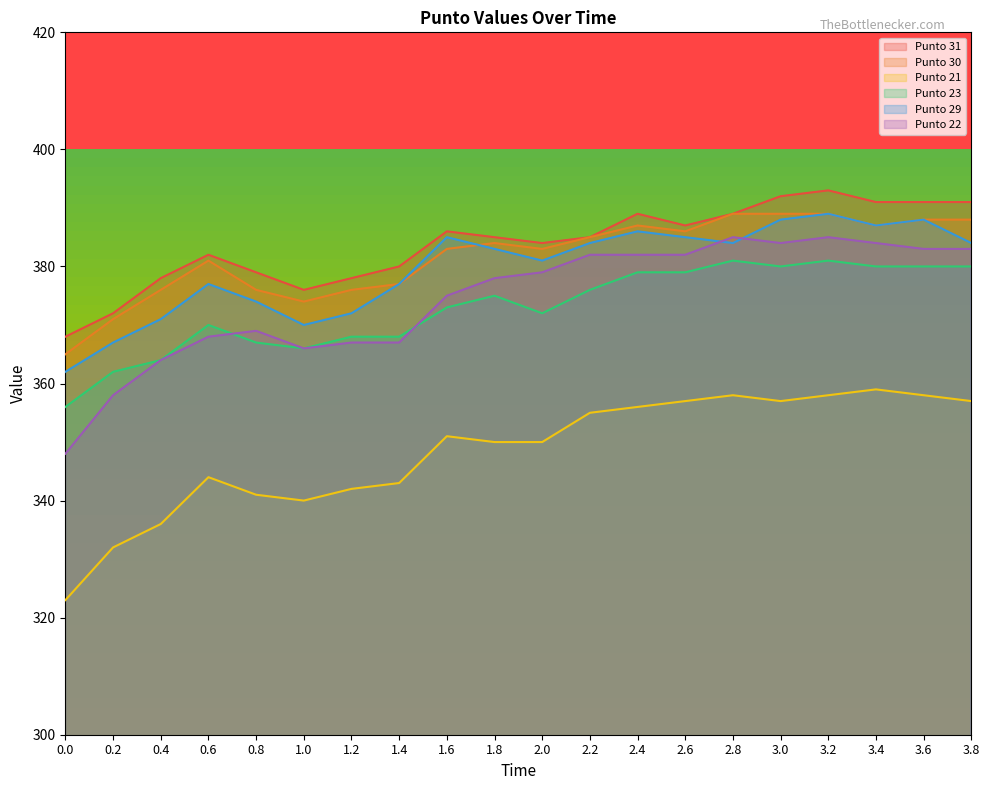

Does the chart have visible grid lines?

No